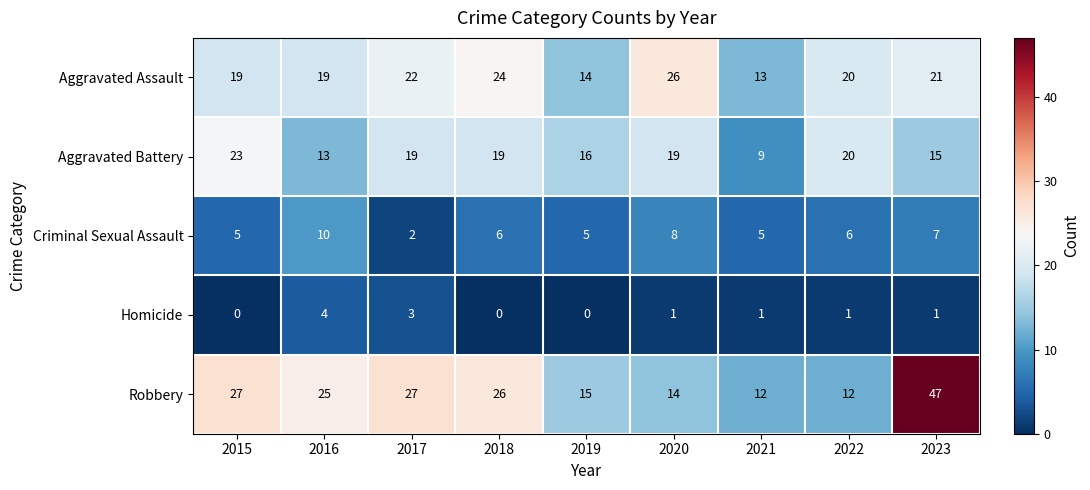

Which series has the widest spread of values?

Robbery